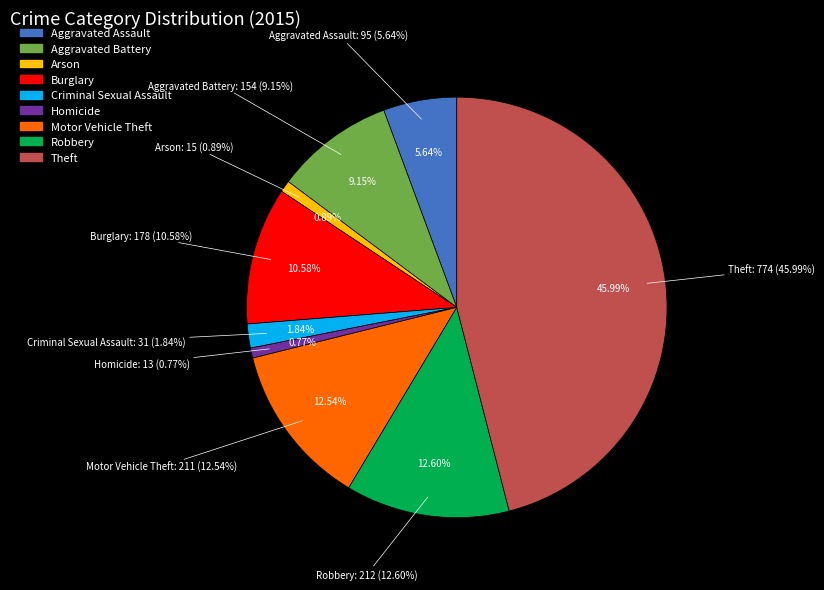

Does Burglary account for over 50% of the chart?

No